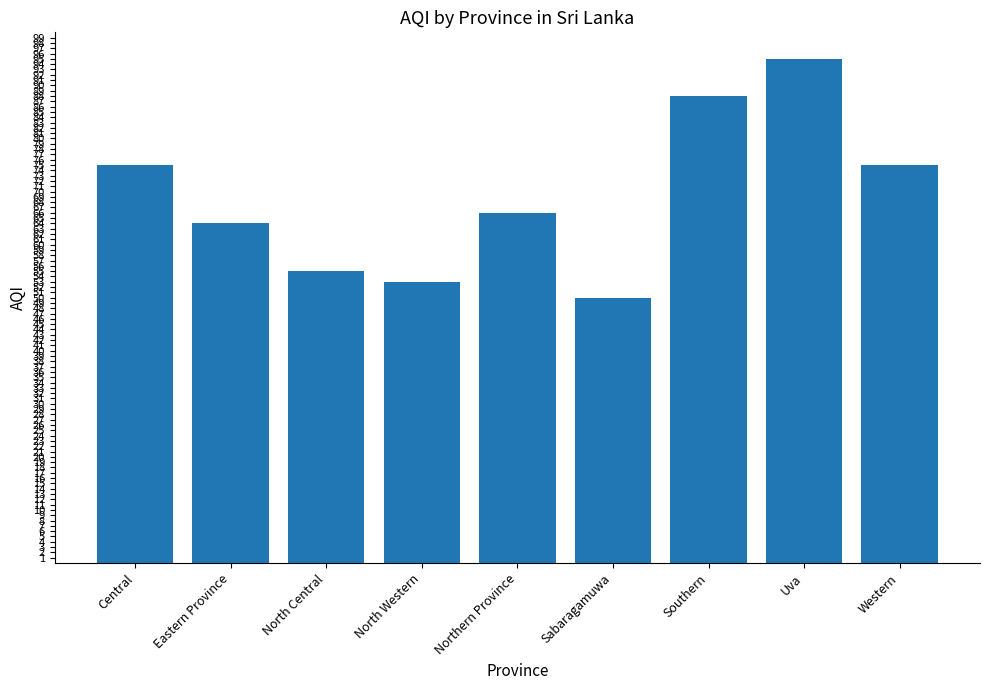

Read the value at Northern Province, to the nearest 10.

70